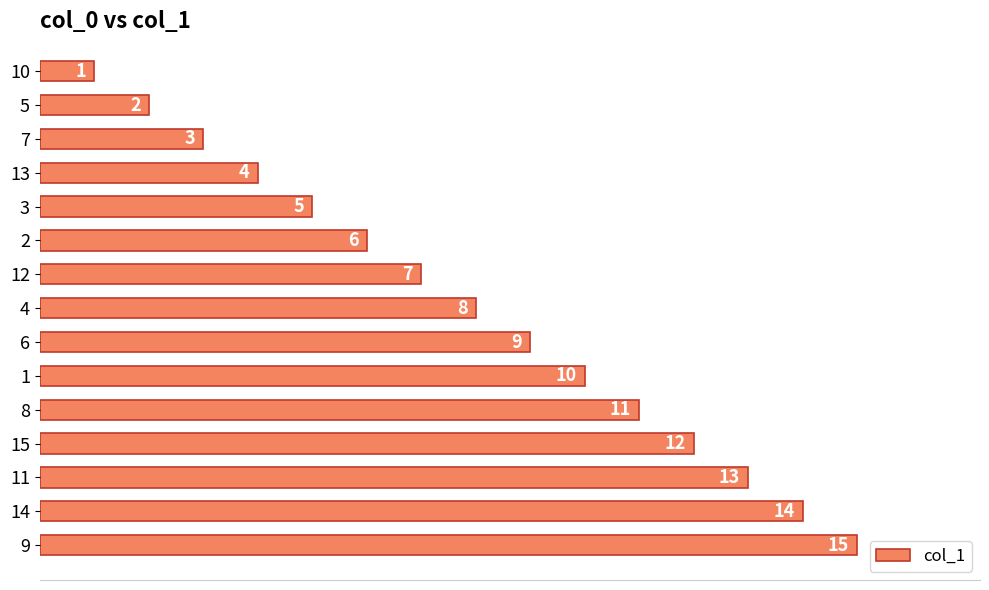

What position from the top is 14?

14